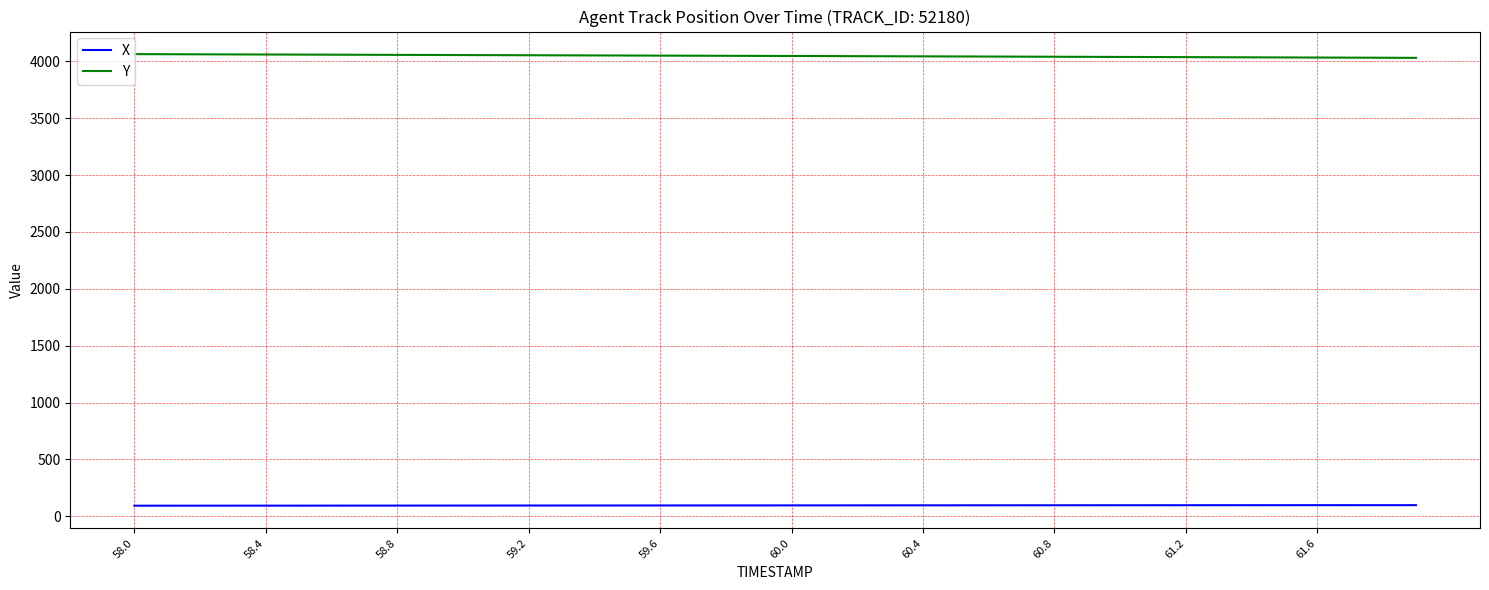

Which series has the largest total across all categories?

Y